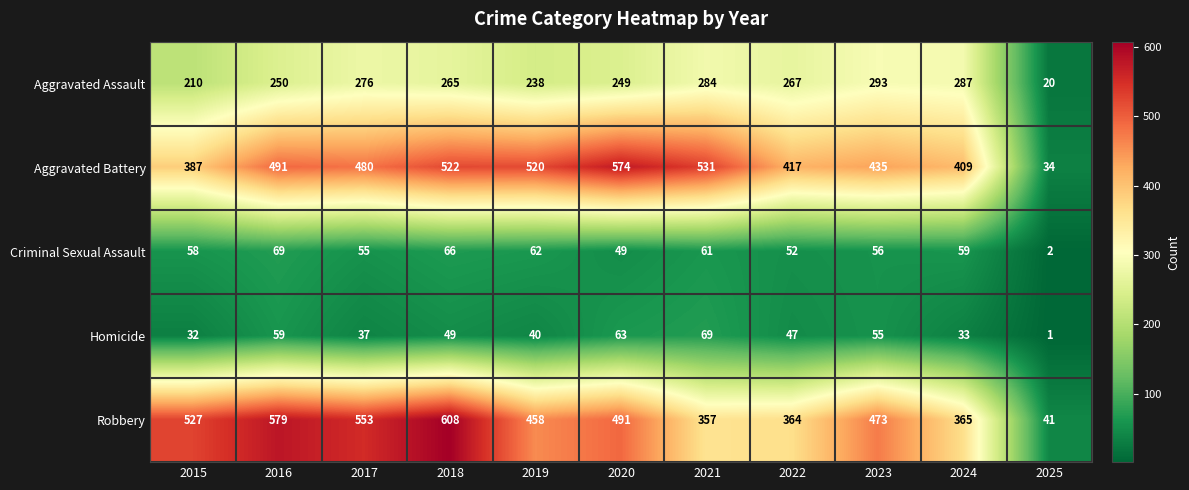

At which label is Robbery closest to 324?

2021